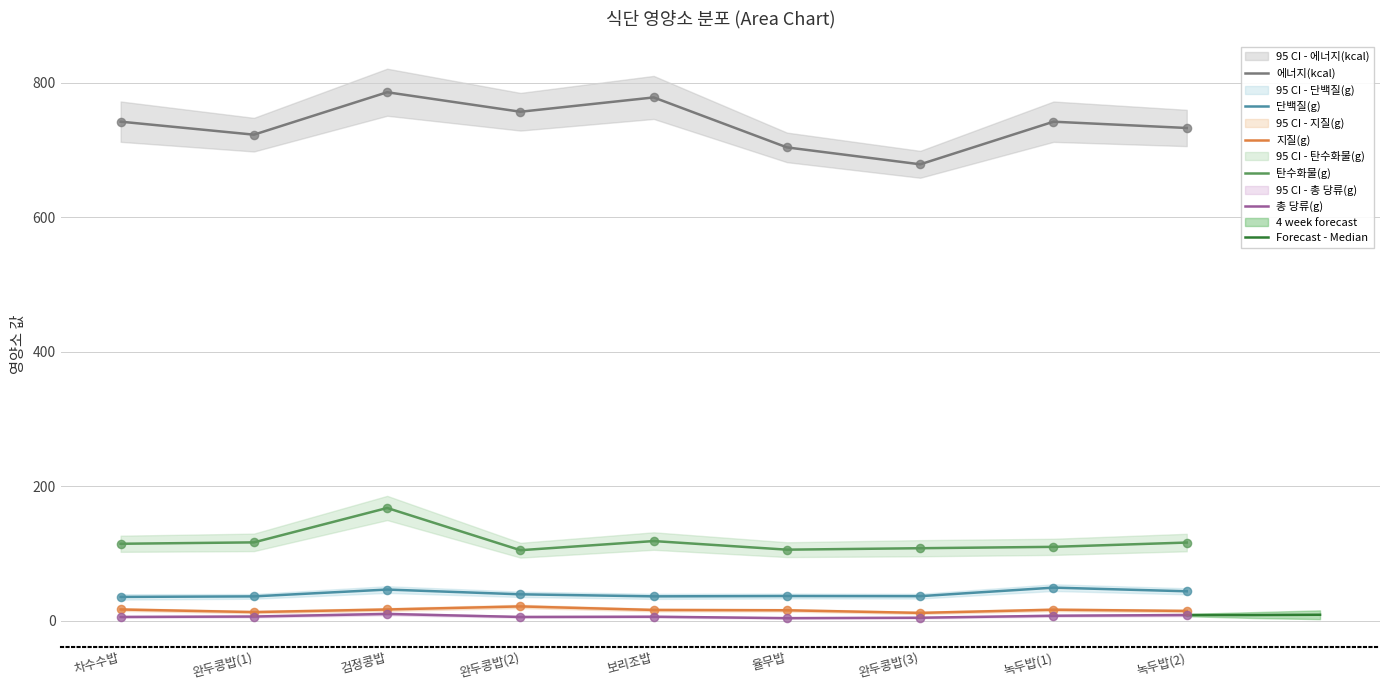

Is the value of 총 당류(g) at 검정콩밥 greater than the value of 지질(g) at 율무밥?

No